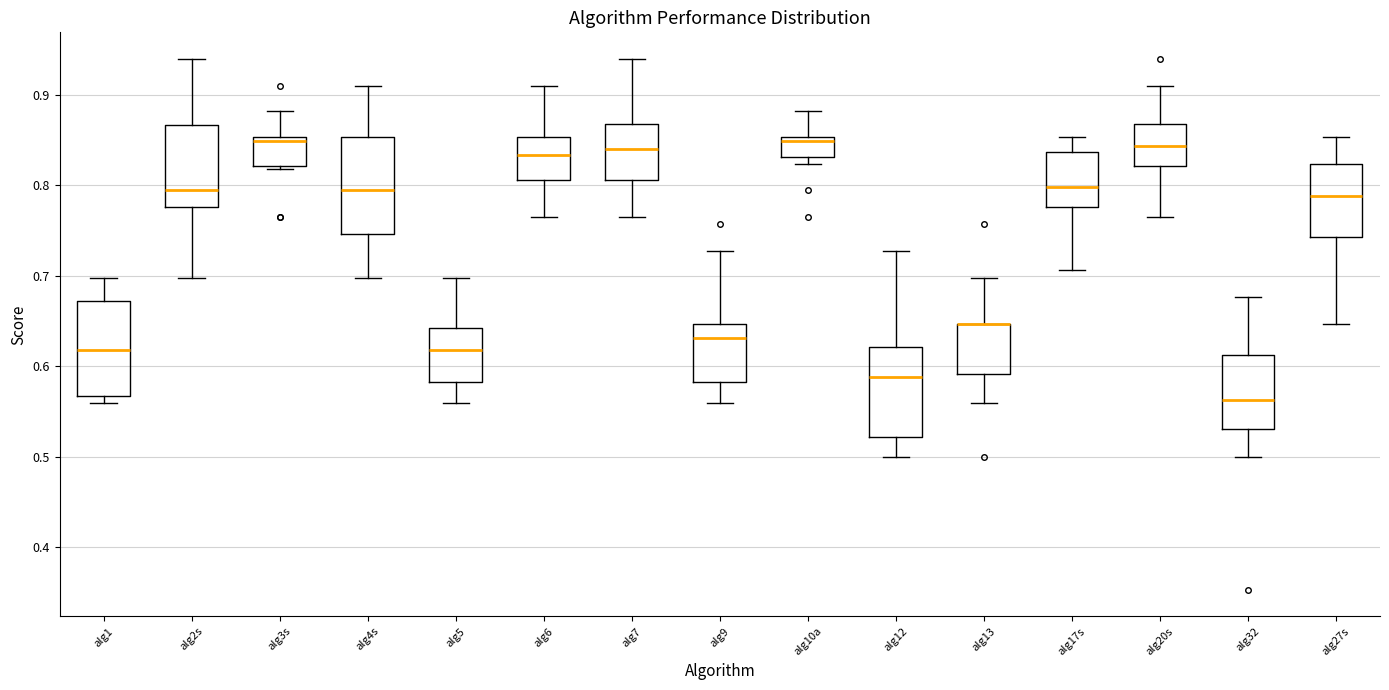

Where does the upper whisker of the box for alg5 end on the y-axis? The values are not printed on the chart, so give them approximately, as read against the axis.

0.70